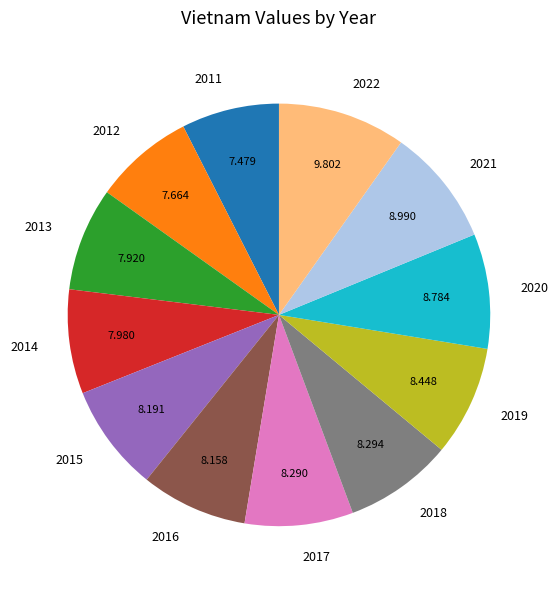

Does 2016 represent more than half of the total?

No